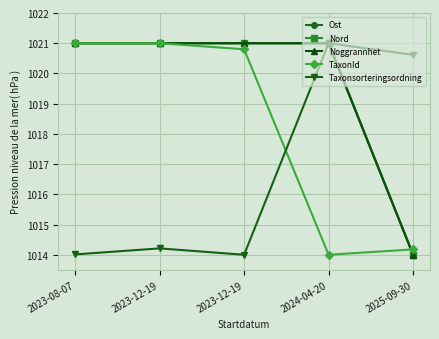

Which has a higher value, 2025-09-30 or 2023-12-19?

2023-12-19